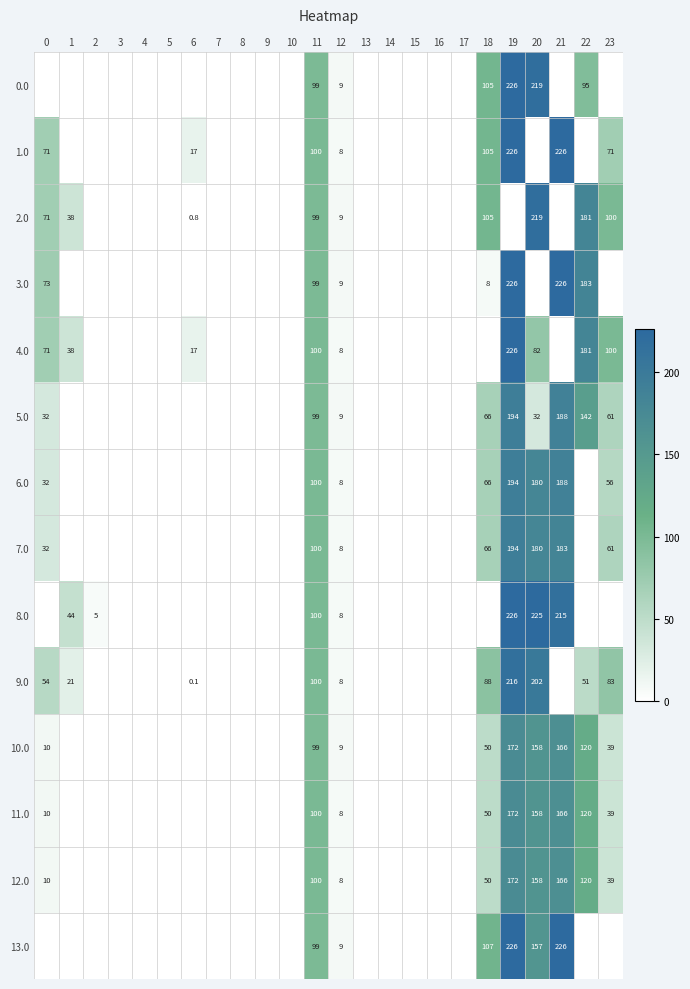

True or false: 12.0 has a value of 80.7 at 22.

False